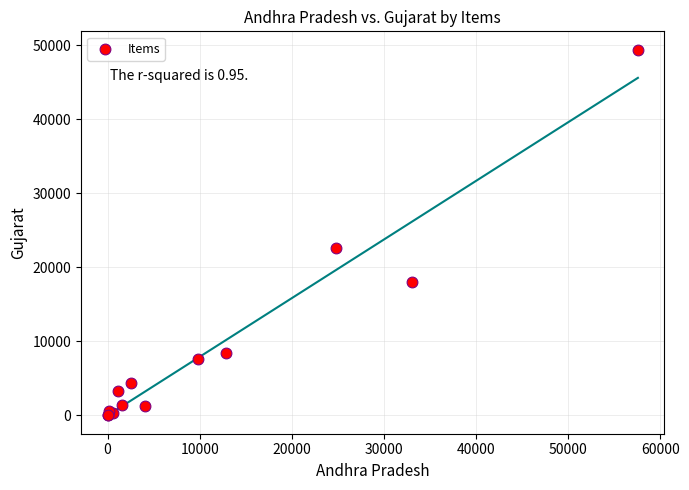

What Y value in the scatter plot is closest to 24701?

22531.8